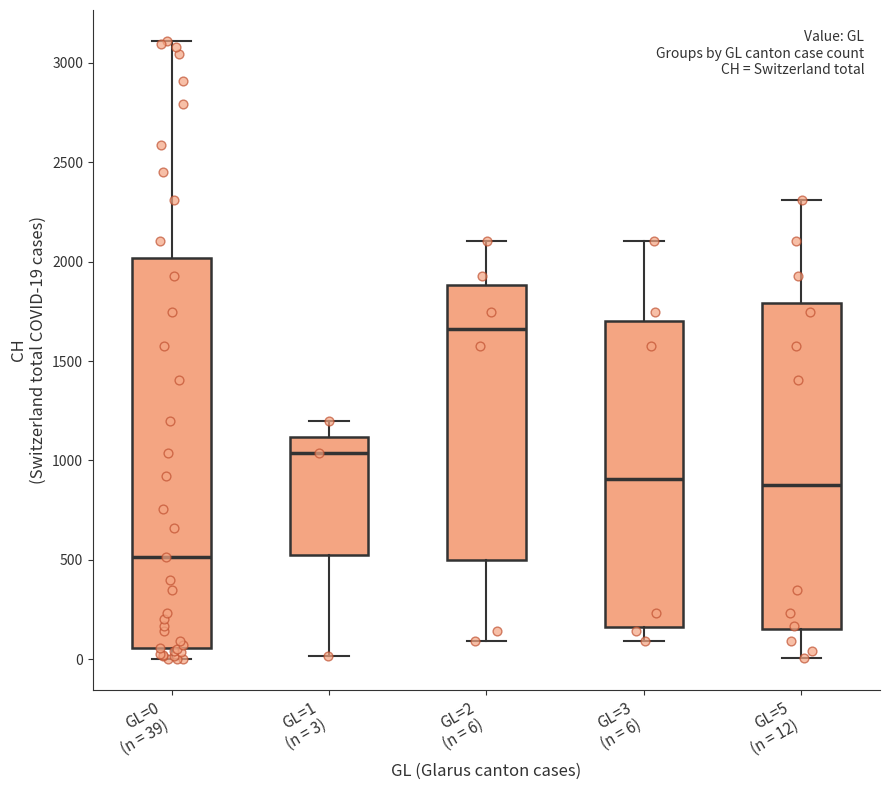

Which box's median line is the highest?

GL=2 (n = 6)